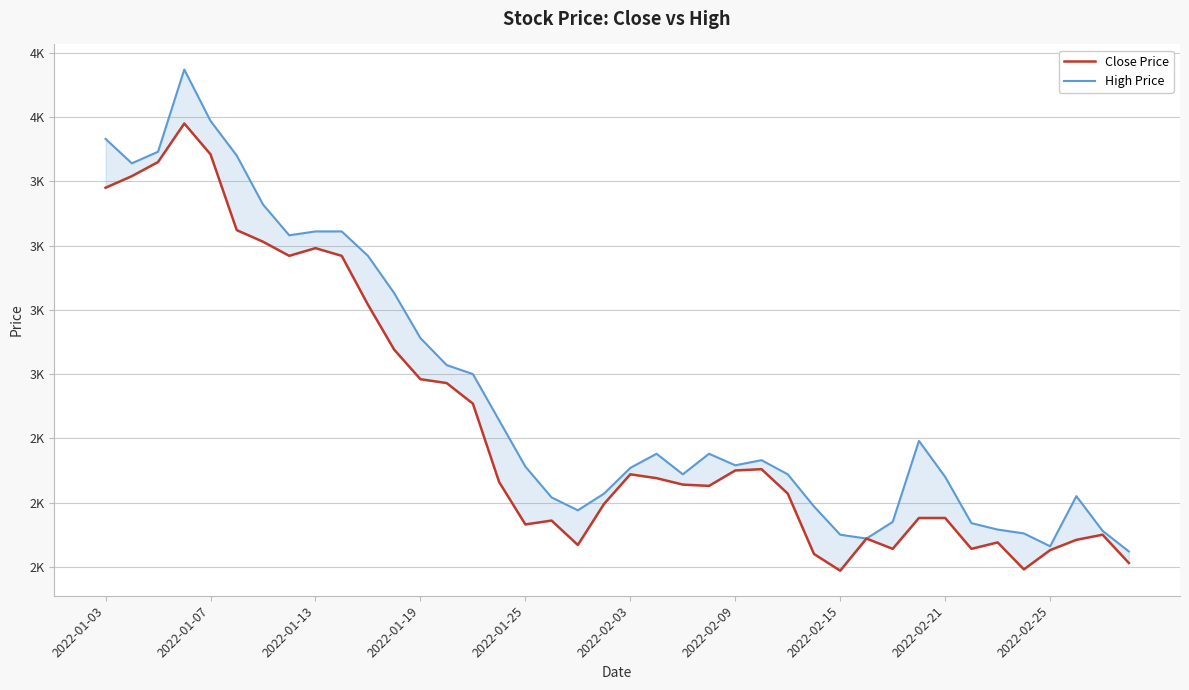

True or false: Close Price has a value of 1747 at 26.

False